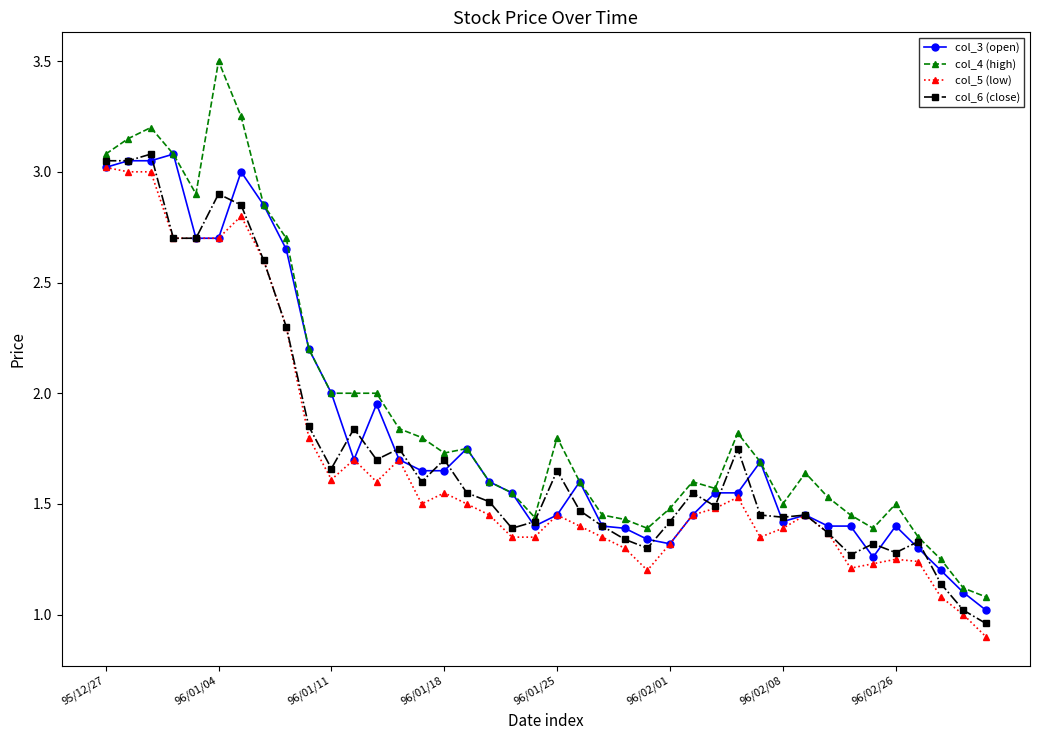

True or false: col_5 (low) has more than 0 points higher than both neighbors.

True